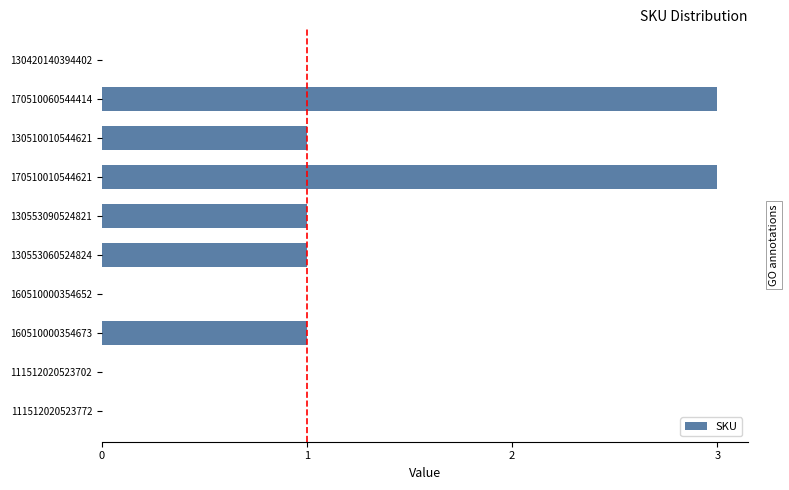

True or false: the data shows 1 at 130553090524821.

True